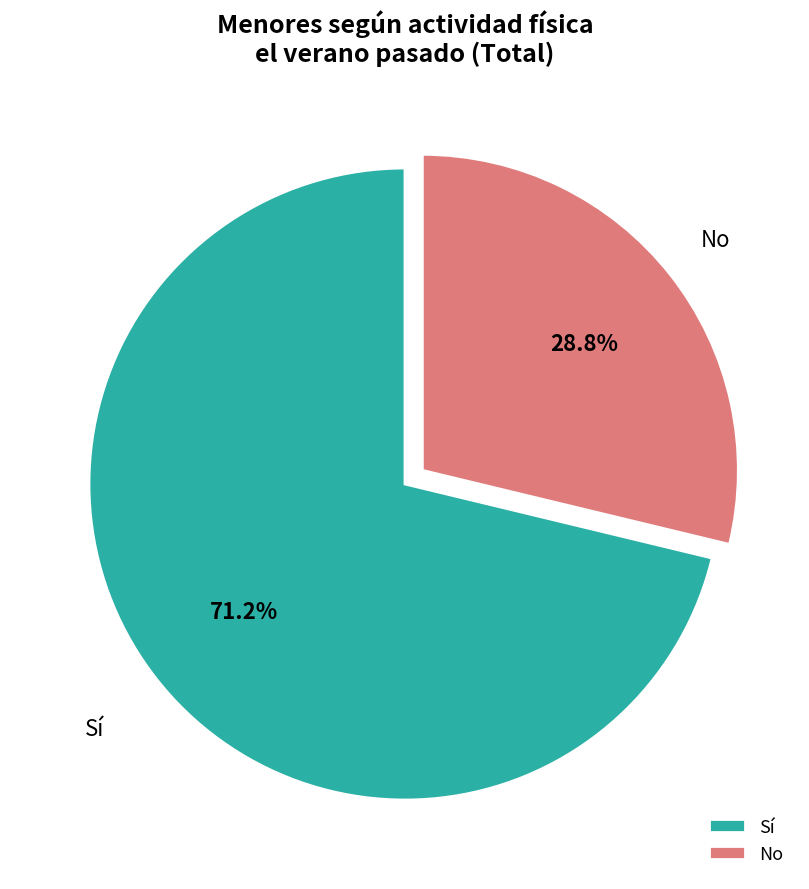

Which slice is the largest?

Sí